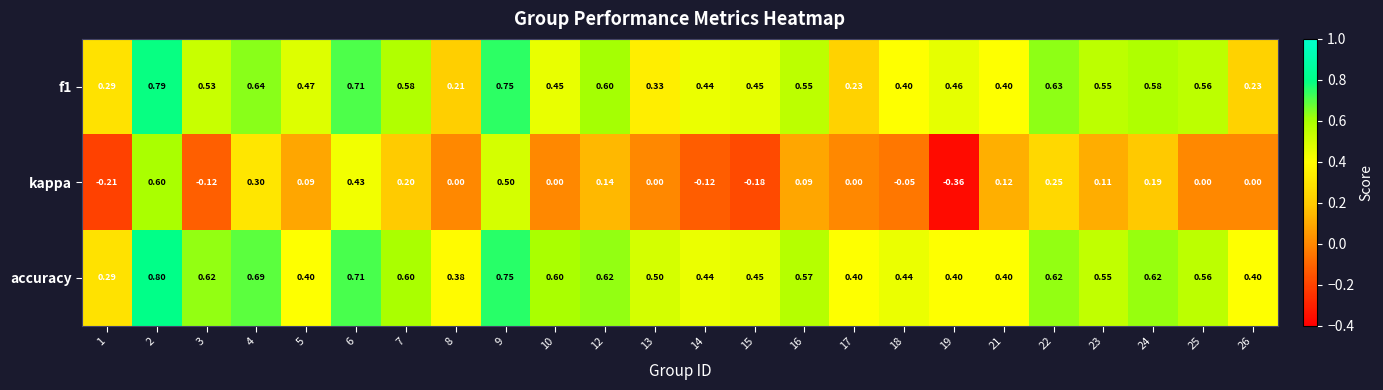

Which series has the widest spread of values?

kappa